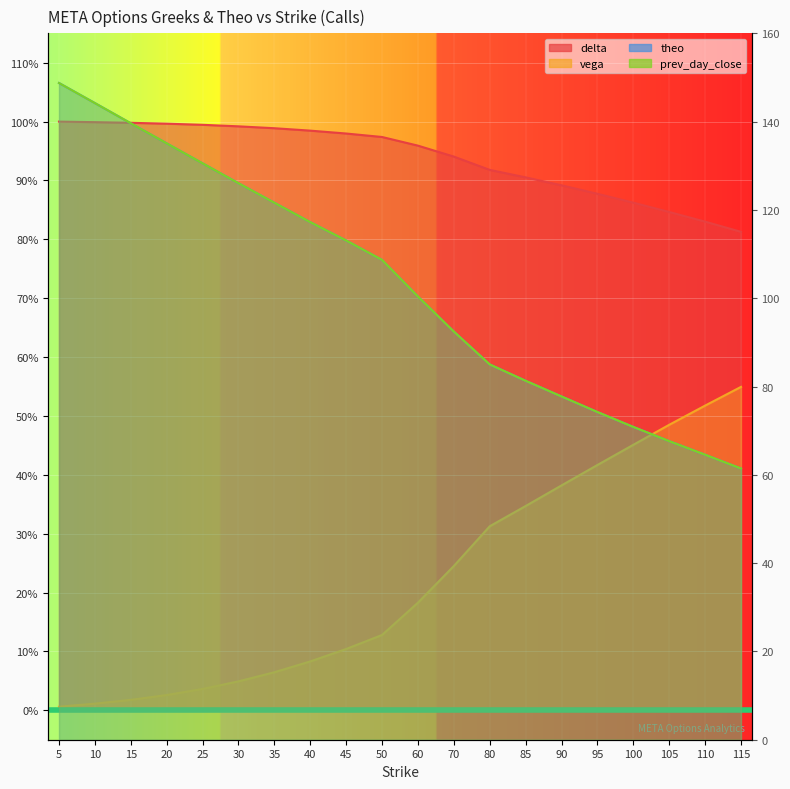

List the labels in order of prev_day_close value, largest first.

5, 10, 15, 20, 25, 30, 35, 40, 45, 50, 60, 70, 80, 85, 90, 95, 100, 105, 110, 115